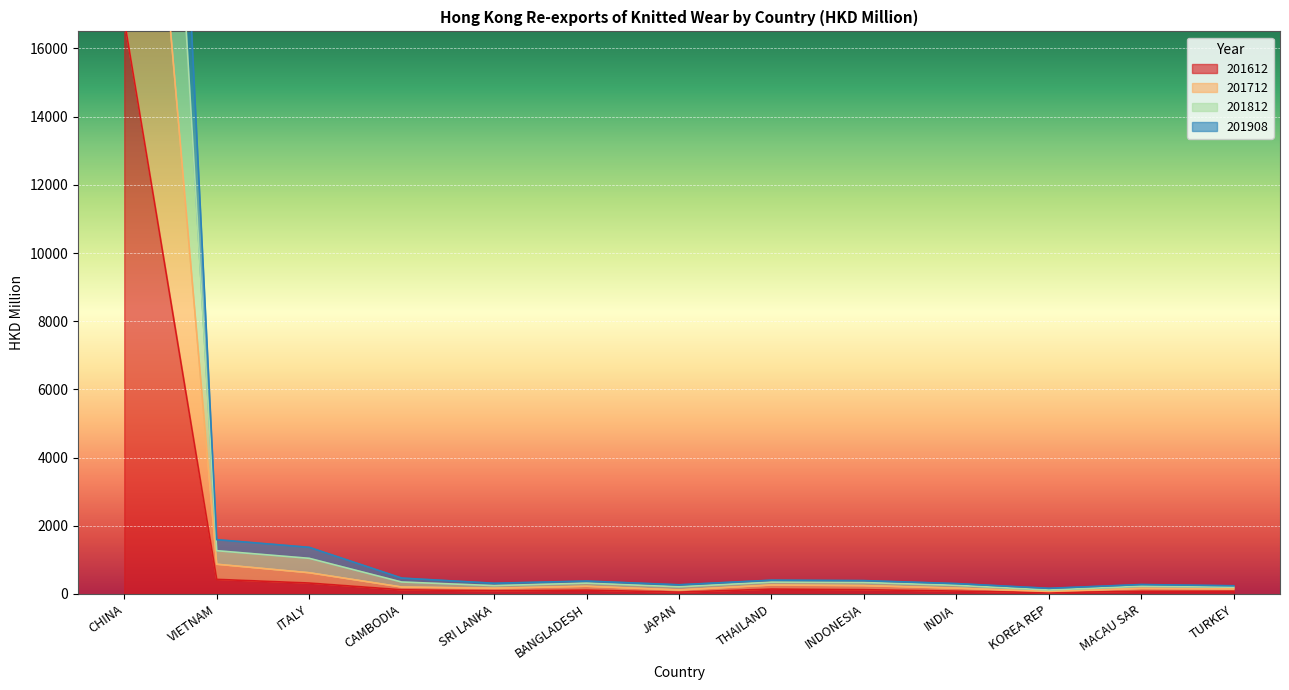

Which has a higher value, MACAU SAR or INDONESIA?

INDONESIA